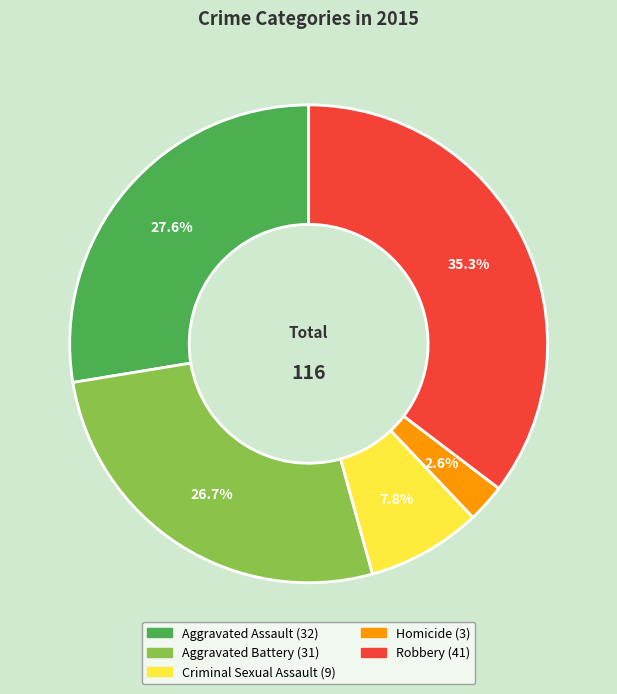

Does Aggravated Assault represent more than half of the total?

No